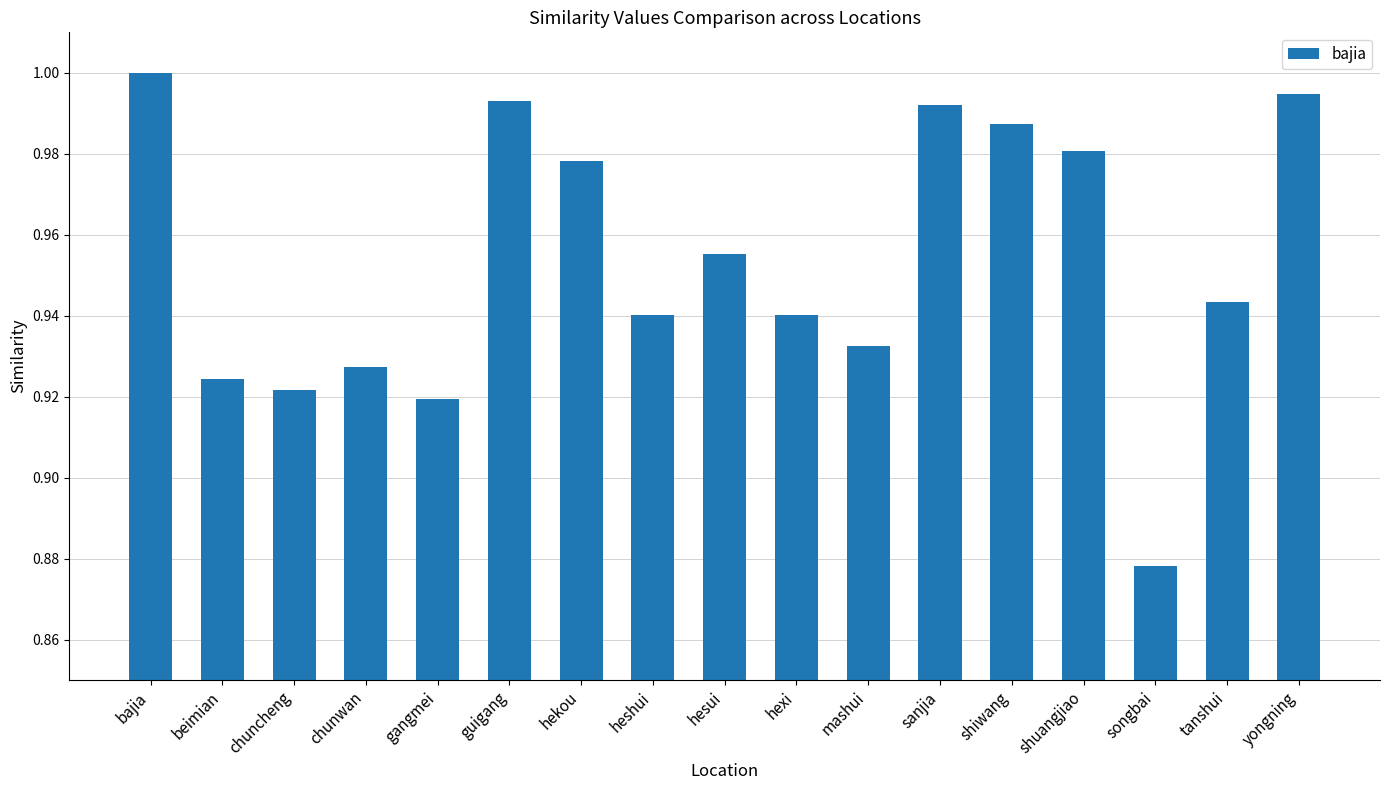

What is the sum of all values?

16.2